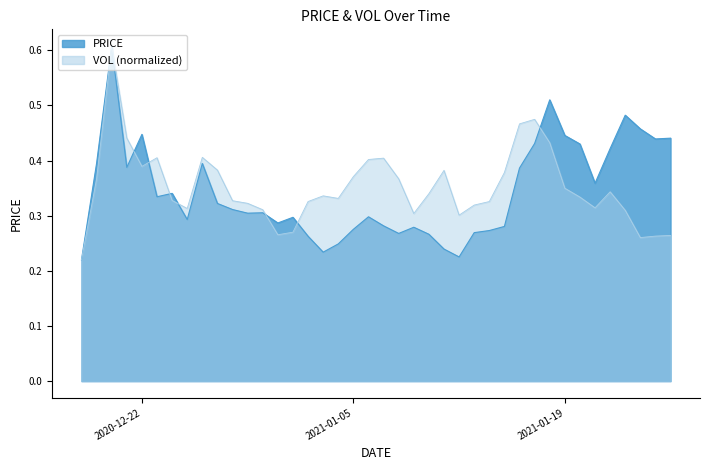

Which series has the widest spread of values?

PRICE